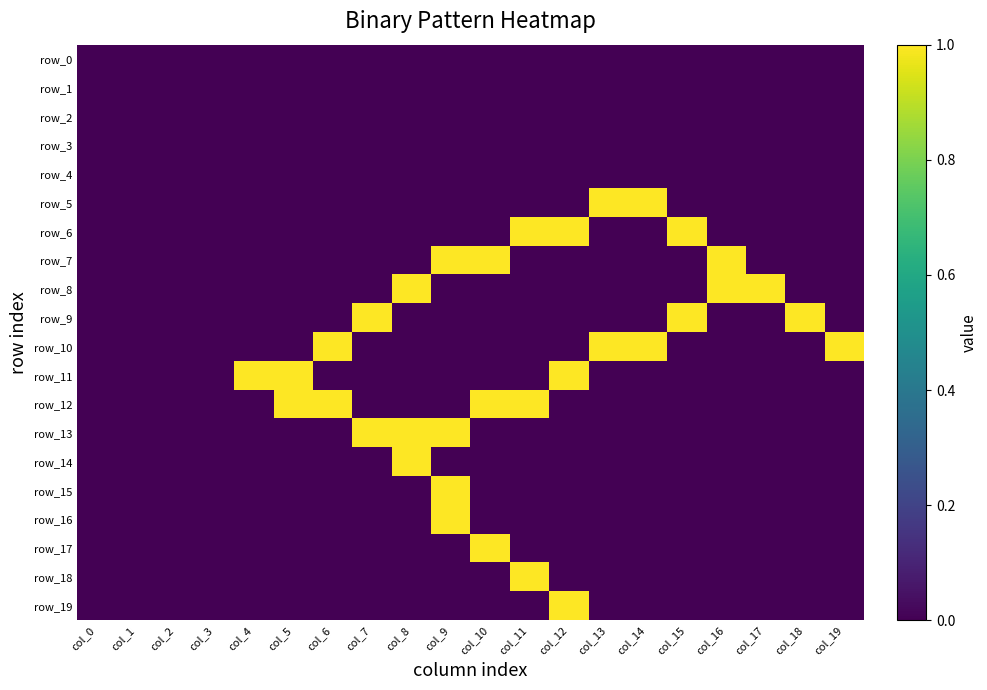

At how many categories does at least one series exceed 0?

16